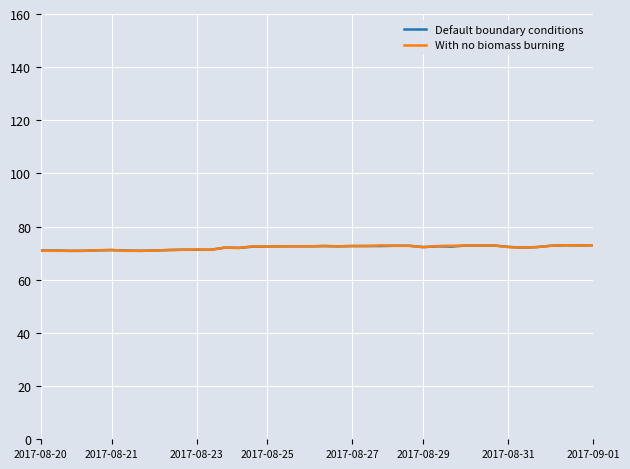

What is the maximum value shown in the chart?

73.0